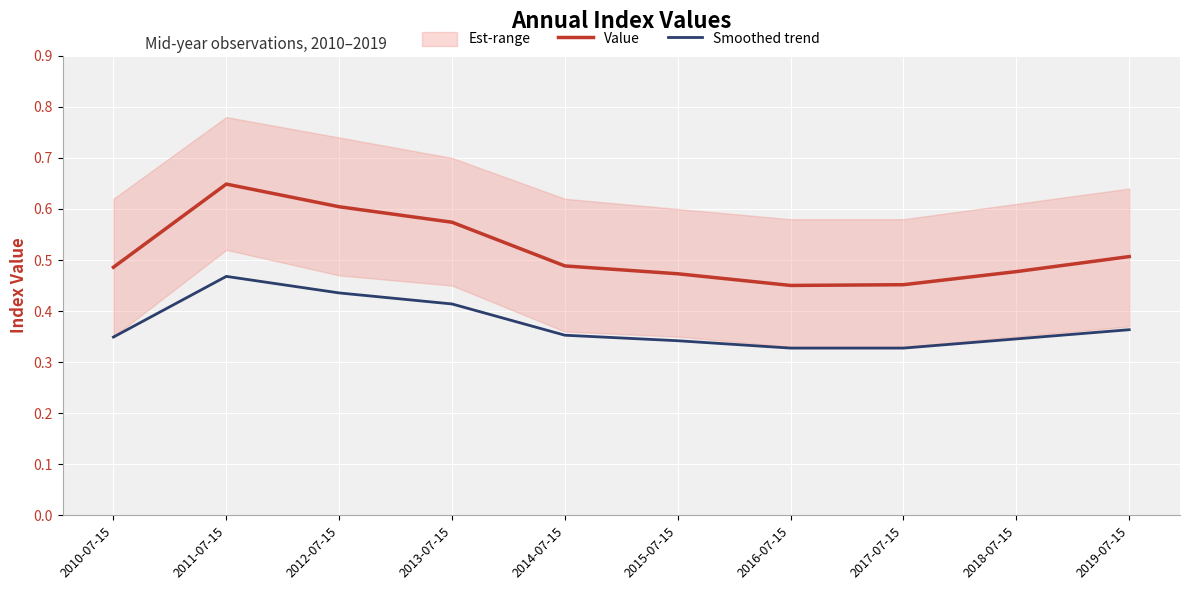

What is the difference between the Value values at 2012-07-15 and 2018-07-15?

0.1